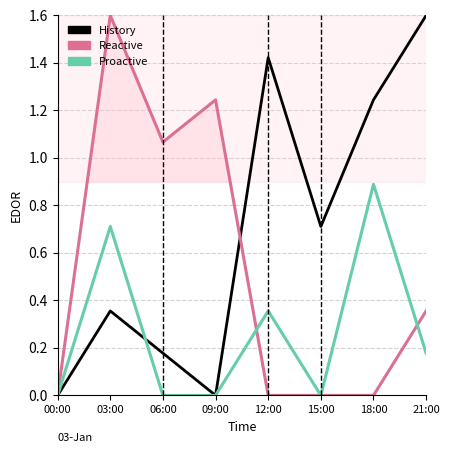

What is the value of the History point at the 7th from the left?

1.2